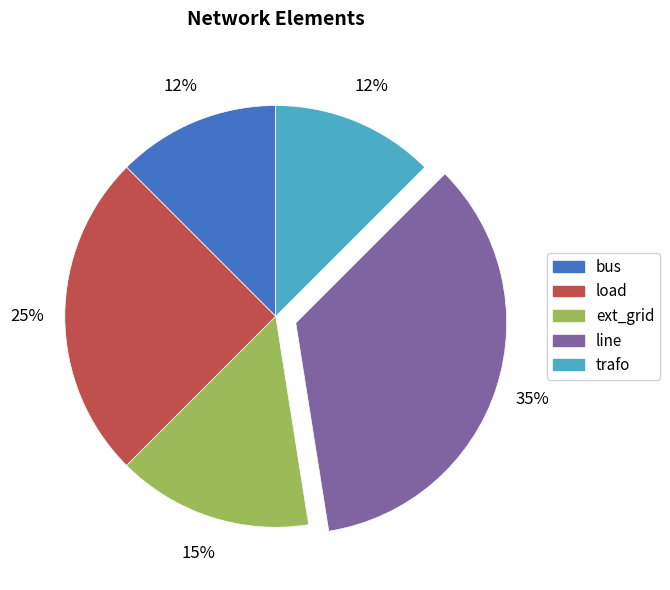

Count the number of slices in the pie.

5